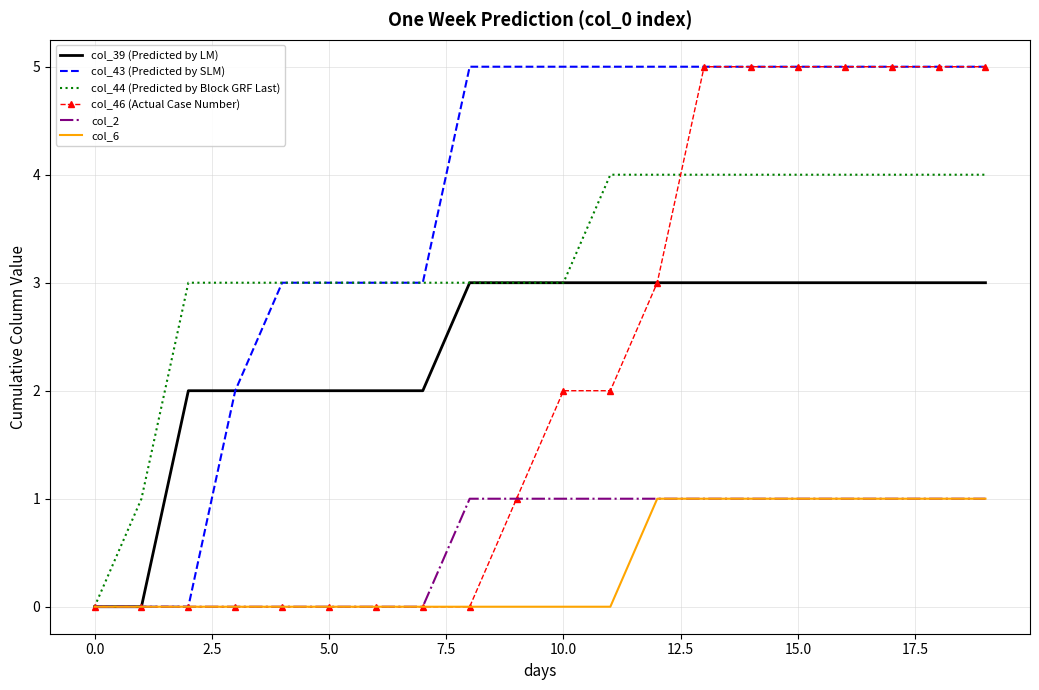

What are all the series names shown in the legend?

col_39 (Predicted by LM), col_43 (Predicted by SLM), col_44 (Predicted by Block GRF Last), col_46 (Actual Case Number), col_2, col_6